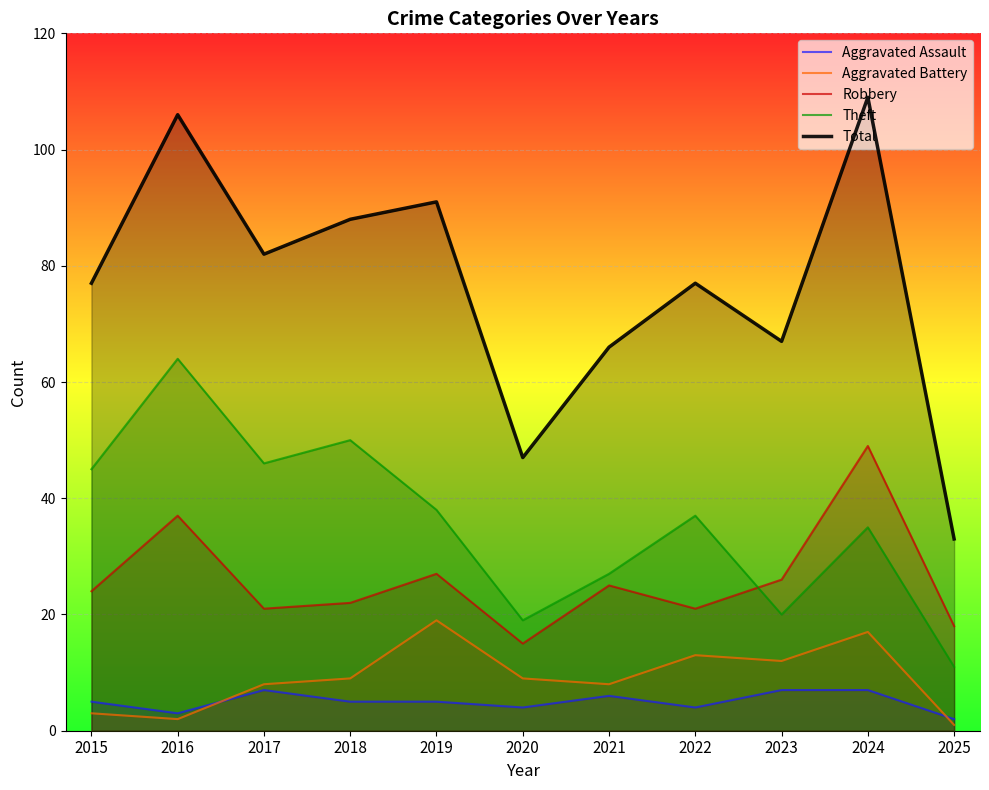

Which series has the largest range (max minus min)?

Total